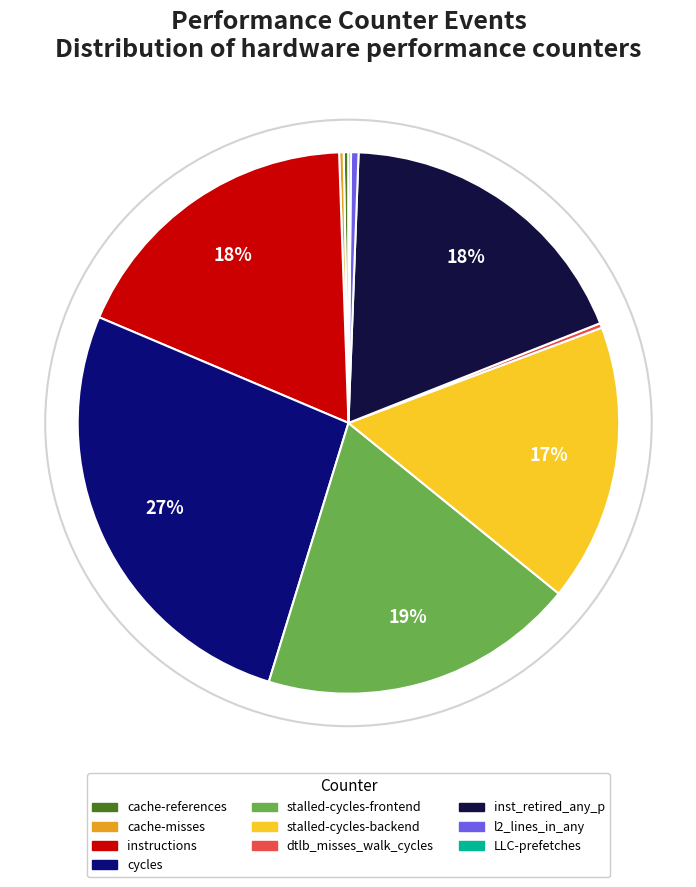

Which category has the biggest portion of the pie?

cycles